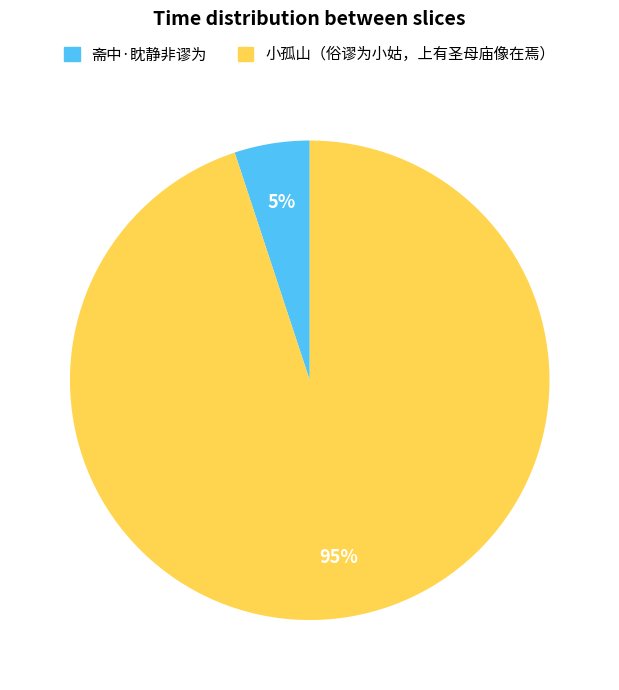

True or false: 小孤山（俗谬为小姑，上有圣母庙像在焉） accounts for 95% of the total.

True